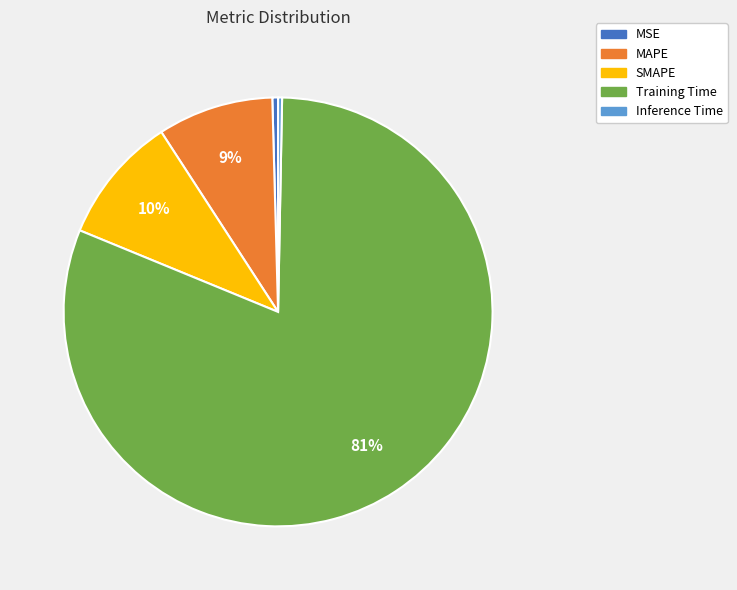

To the nearest percent, what is the difference between the SMAPE and MAPE slice percentages?

1%